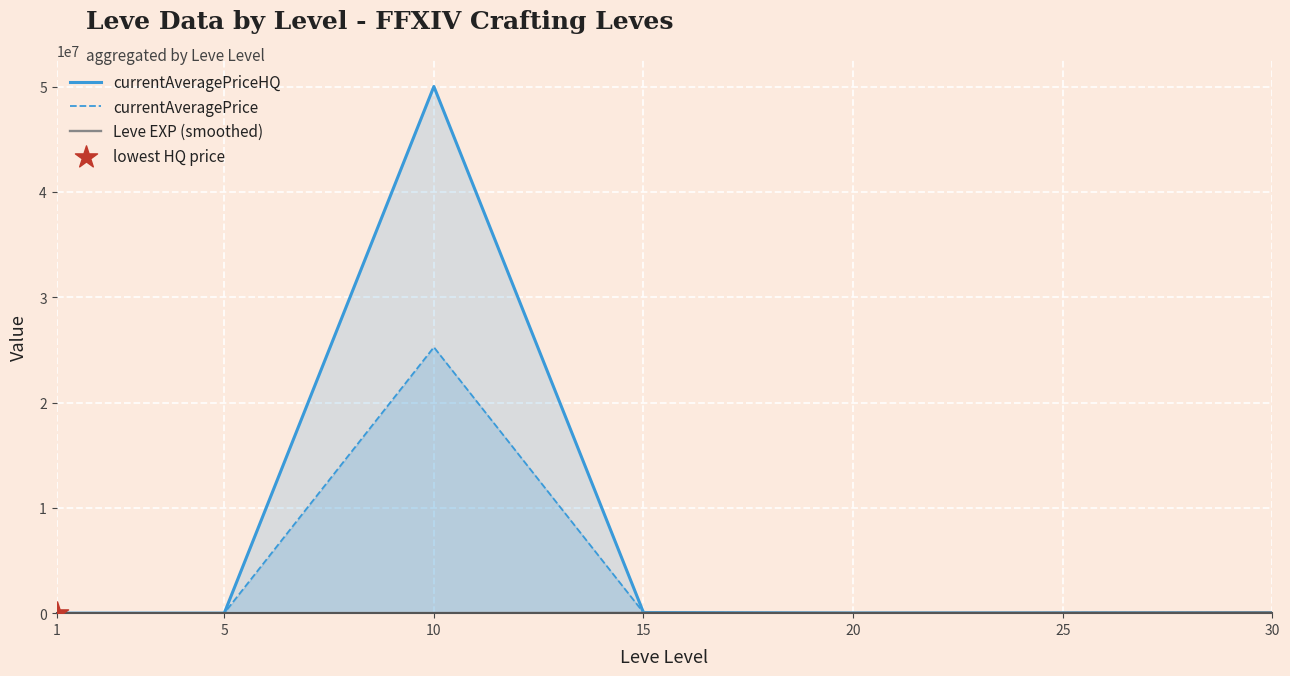

Which series contains the lowest Y value?

currentAveragePrice